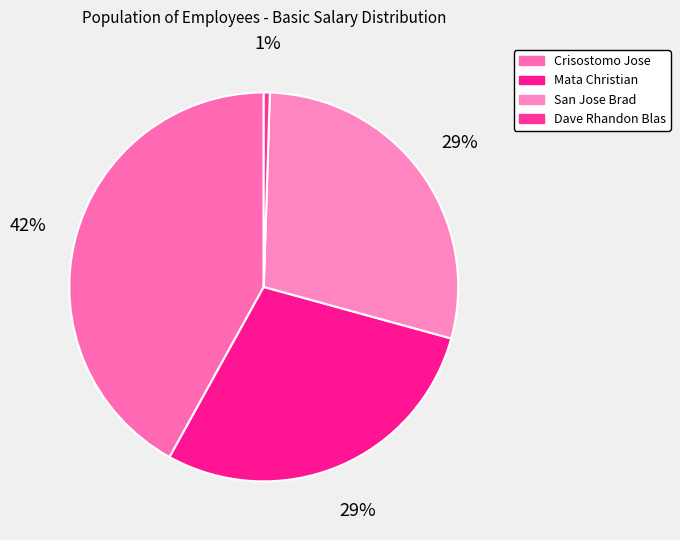

What percentage is the Crisostomo Jose slice, to the nearest percent?

42%